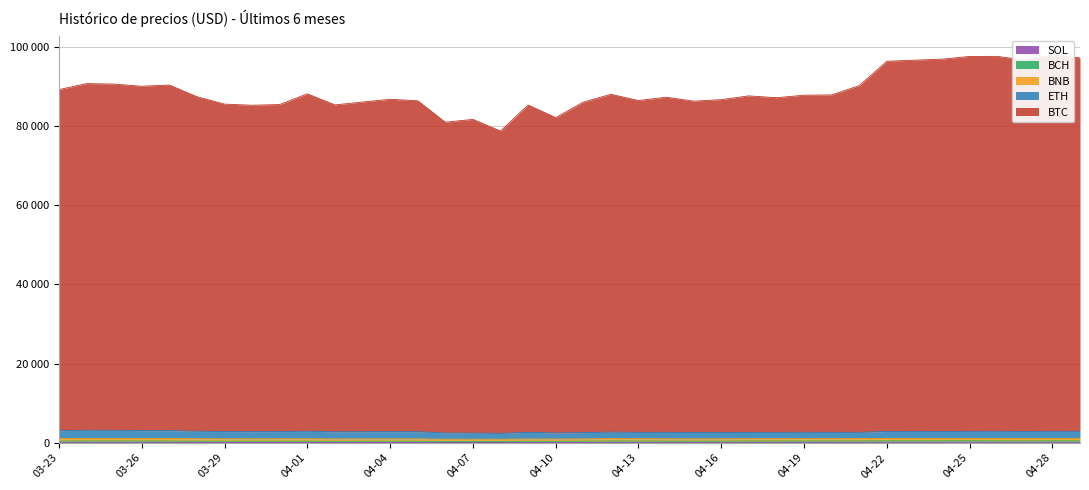

What is the value of the SOL point at the 36th from the left?

148.0